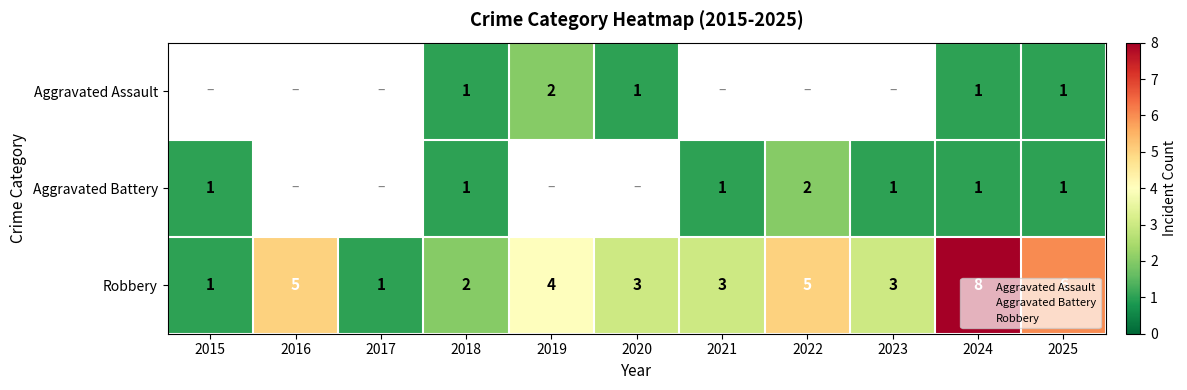

Read the Robbery value at 2025.

6.0